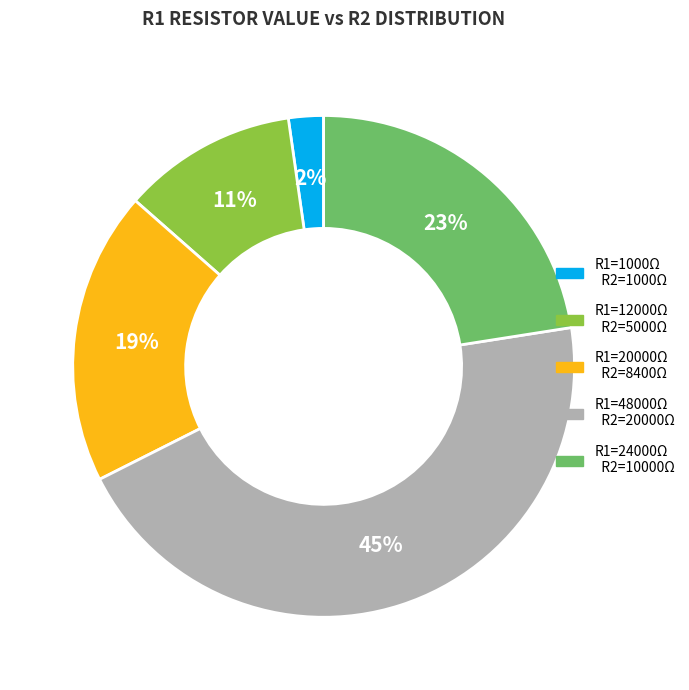

To the nearest percent, what is the average slice percentage?

20%